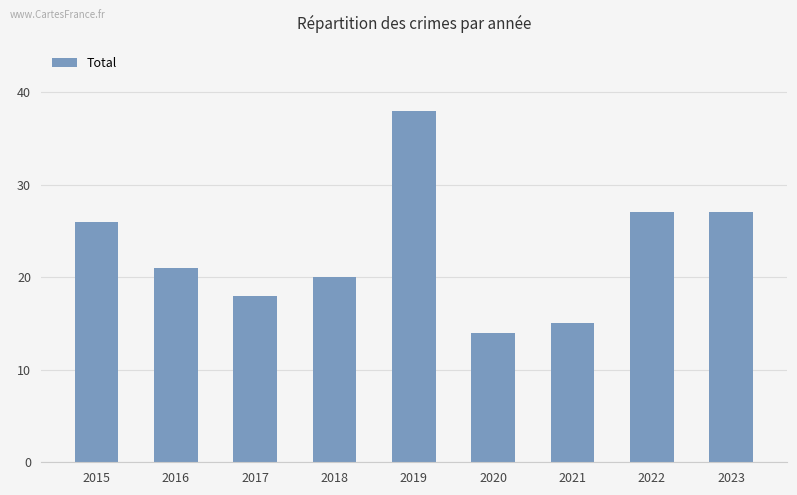

Reading left to right, transcribe all the data shown in this chart.

2015=26	2016=21	2017=18	2018=20	2019=38	2020=14	2021=15	2022=27	2023=27